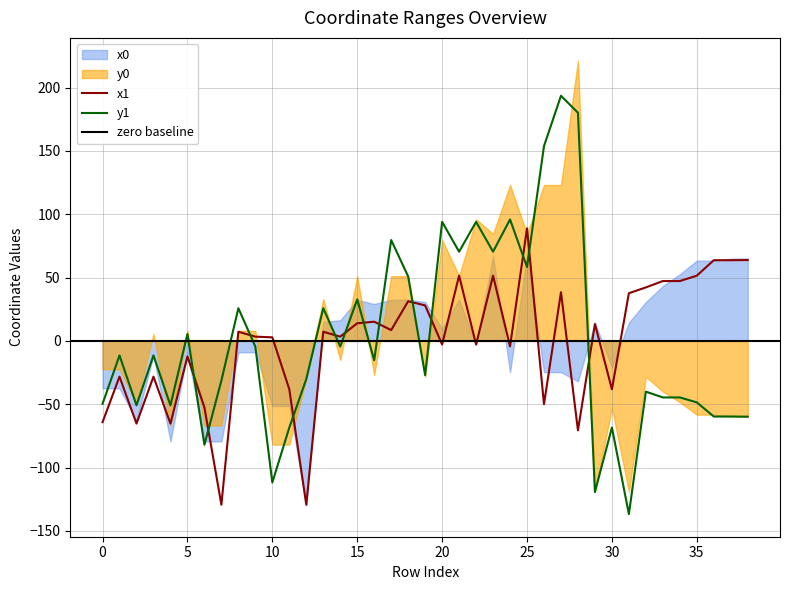

Which category has the lowest value across all series?

31